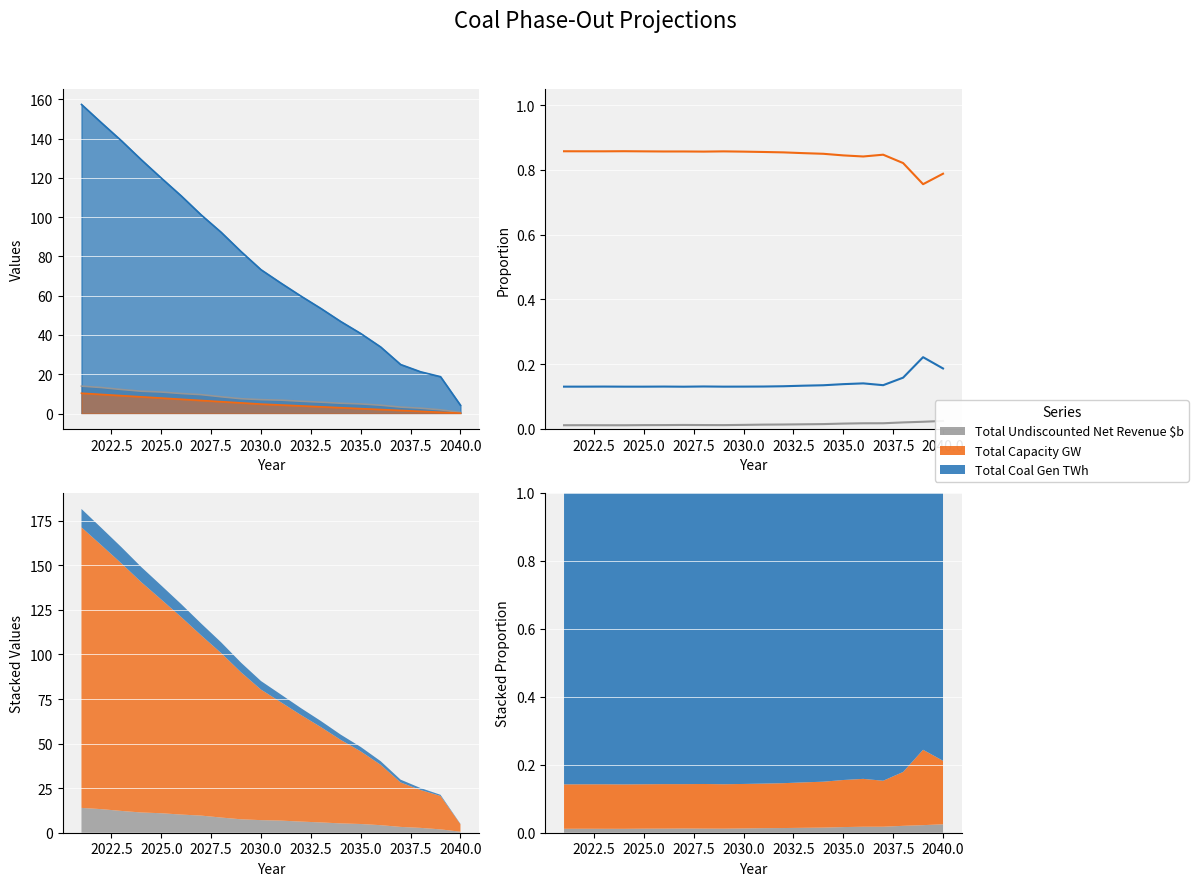

What are all the series names shown in the legend?

Total Capacity GW, Total Coal Gen TWh, Total Undiscounted Net Revenue $b